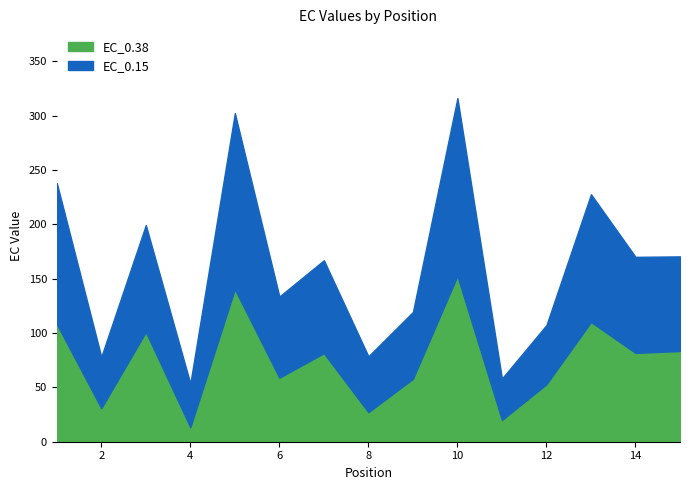

What is the maximum value for EC_0.38?

152.6